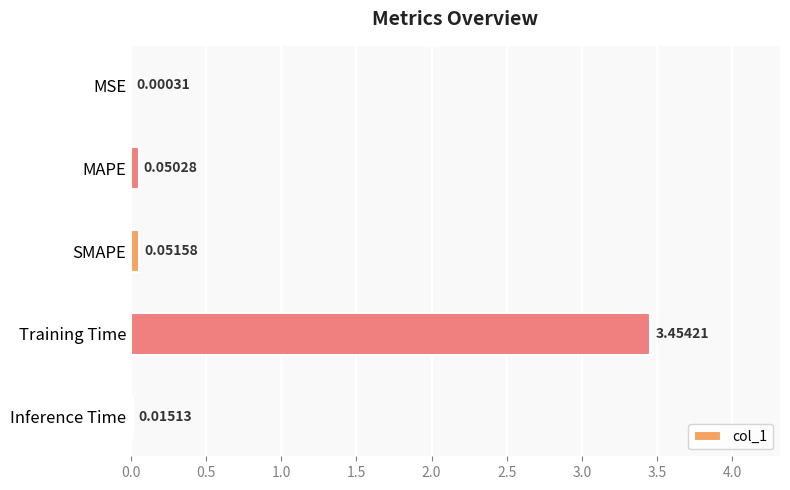

Which has a higher value, Inference Time or Training Time?

Training Time